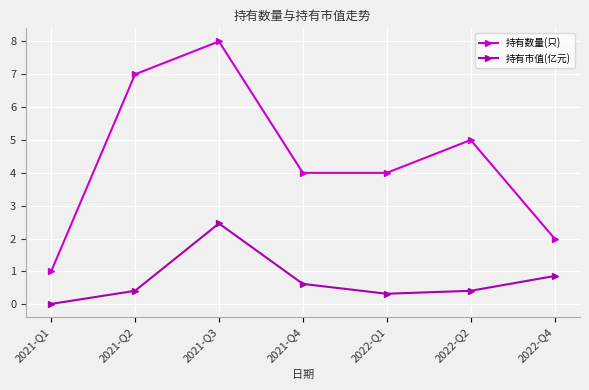

Which series changed the most between 2021-Q3 and 2021-Q4?

持有数量(只)